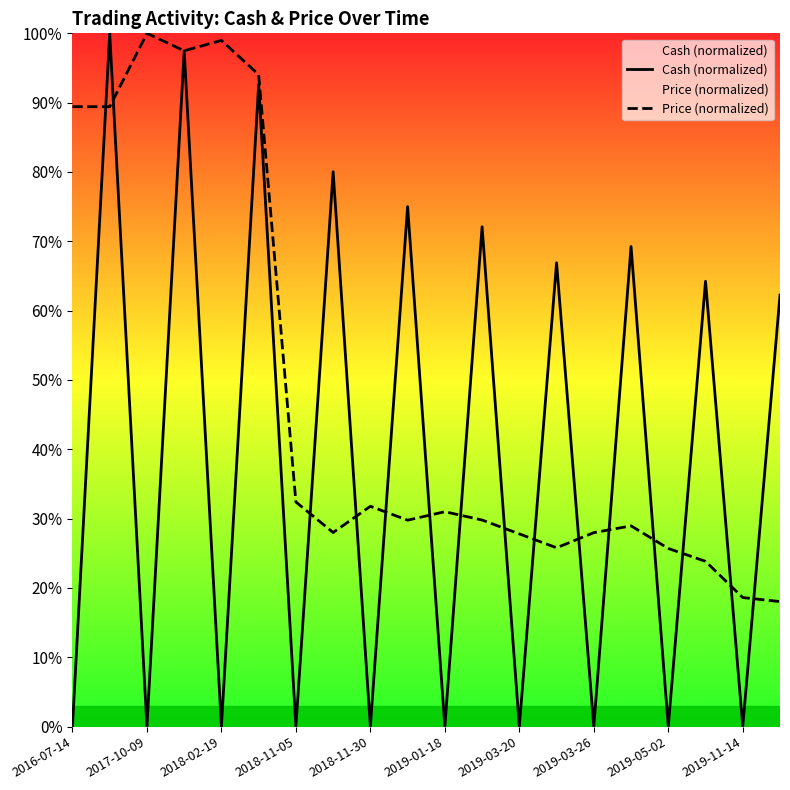

Is it true that Cash (normalized) equals 69.3 at 15?

True